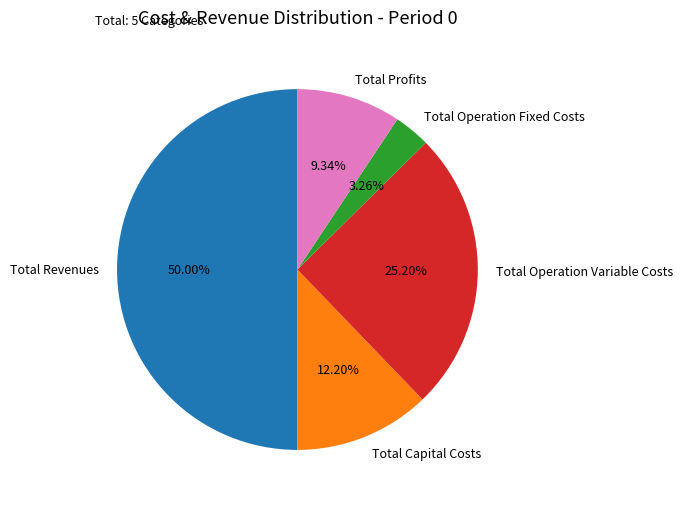

What is the smallest slice in the pie chart?

Total Operation Fixed Costs